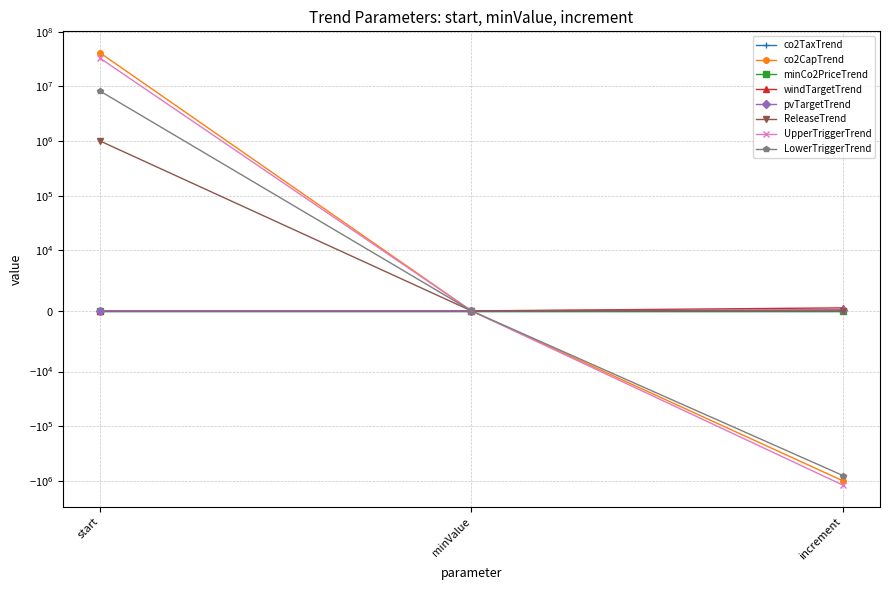

What is the total value across all series at increment?

-2999300